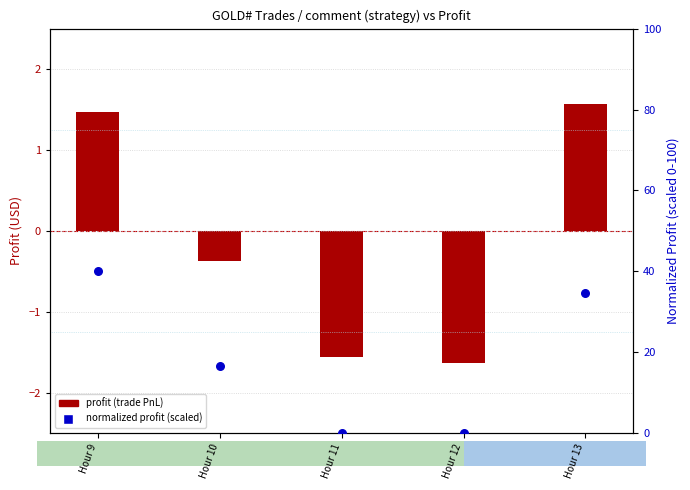

At how many categories does at least one series exceed 23?

2